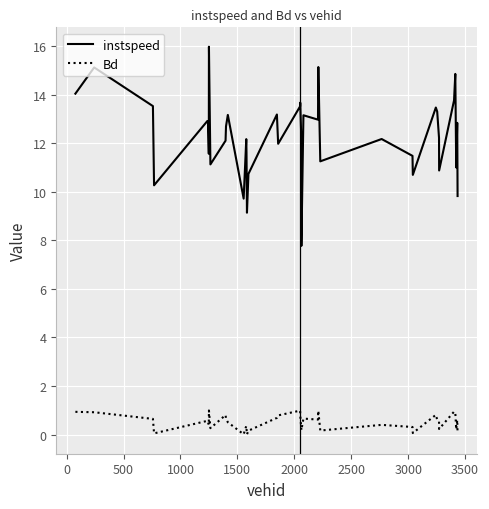

Which series has the largest total across all categories?

instspeed